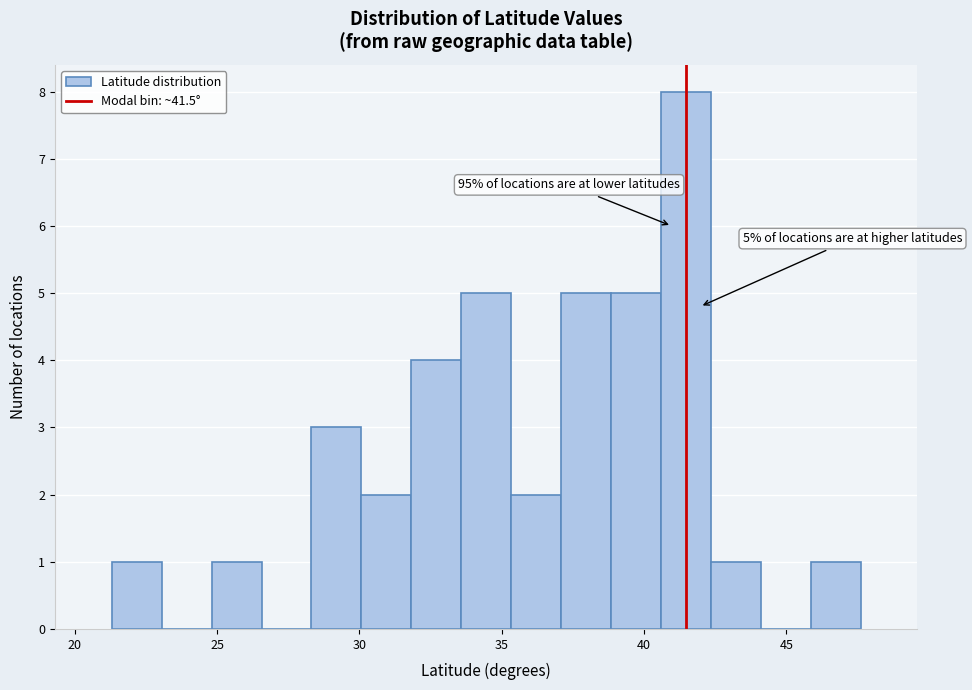

Read against the x-axis, roughly where is the centre of the tallest bar?

41.5